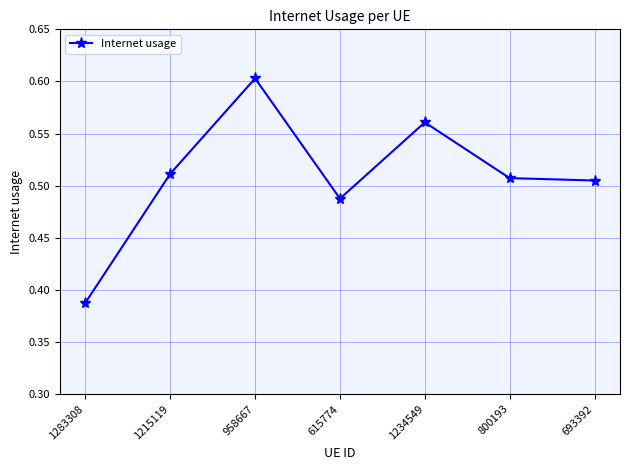

What is the sum of all values?

3.6